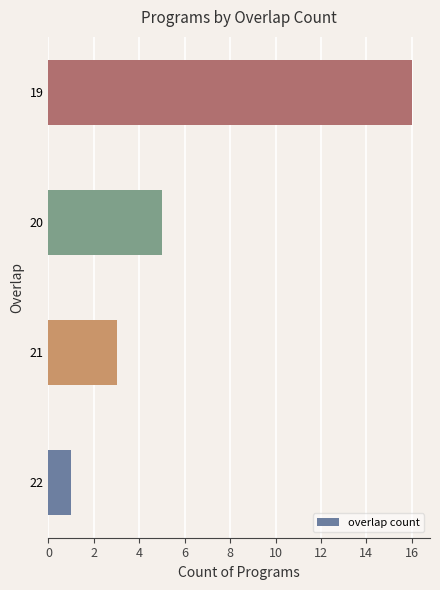

Rank the categories by value from lowest to highest.

22, 21, 20, 19